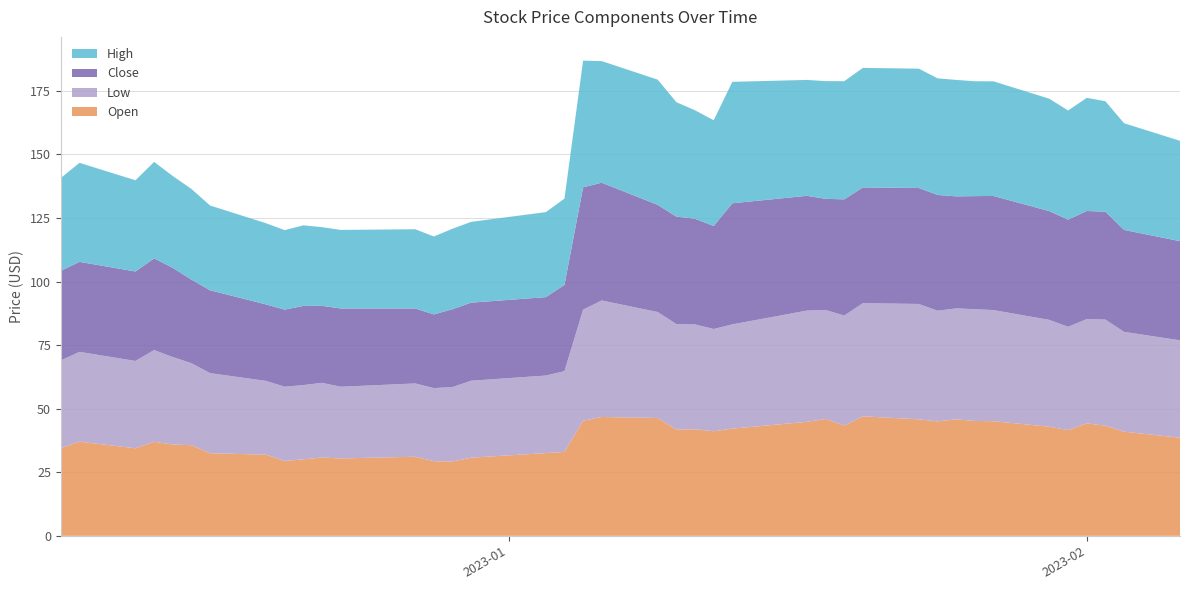

Reading left to right, transcribe all the data shown in this chart.

Open: 34.5	37.0	34.4	37.0	35.9	35.6	32.5	31.9	29.4	30.1	30.8	30.4	31.1	29.4	29.3	30.7	32.5	33.0	45.3	46.8	46.4	41.8	41.9	41.1	42.2	44.8	46.0	43.4	47.0	45.8	45.0	45.8	45.2	45.1	42.9	41.6	44.2	43.3	41.0	38.6
Low: 34.5	35.3	34.4	36.1	34.4	32.2	31.5	29.0	29.2	29.2	29.4	28.2	28.8	28.8	29.3	30.3	30.5	31.8	43.7	45.8	41.7	41.5	41.2	40.2	41.0	43.8	42.9	43.3	44.5	45.4	43.5	43.6	44.0	43.7	42.0	40.6	41.0	41.8	39.3	38.3
Close: 35.2	35.4	35.2	36.1	35.1	32.9	32.6	30.1	30.3	31.1	30.3	30.8	29.5	29.0	30.6	30.7	30.8	33.9	48.1	46.3	42.1	42.3	41.6	40.5	47.6	45.1	43.7	45.7	45.5	45.6	45.5	44.0	44.5	44.9	42.8	42.1	42.5	42.5	40.1	39.0
High: 36.5	38.9	35.9	37.9	36.1	35.6	33.3	31.9	31.3	31.7	30.9	30.9	31.2	30.6	31.6	31.8	33.4	33.9	49.8	47.8	49.2	45.0	42.7	41.6	47.8	45.6	46.3	46.5	47.0	46.9	45.9	45.8	45.2	45.1	44.2	42.9	44.5	43.4	42.0	39.5